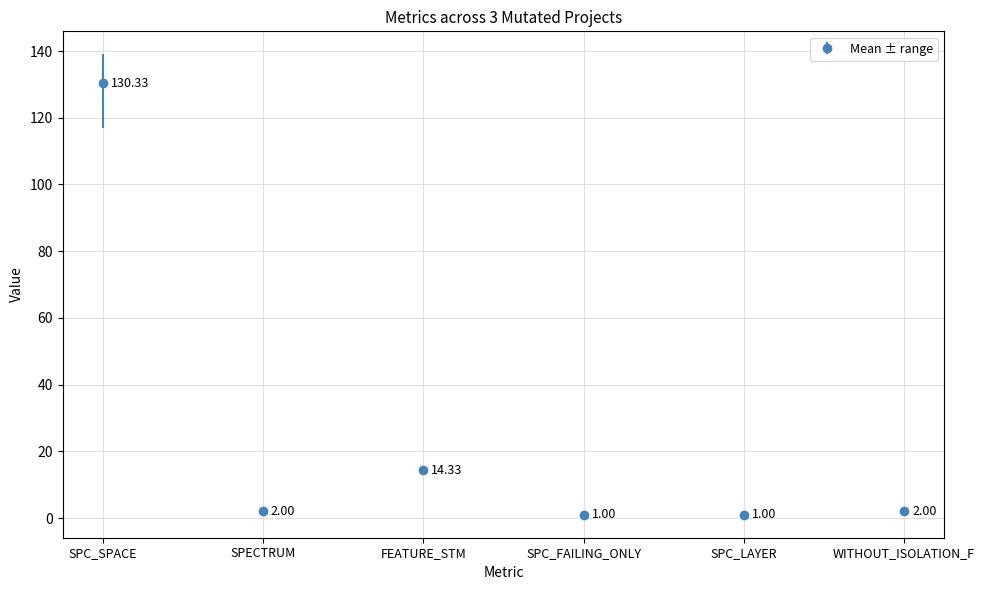

Between SPC_SPACE and SPECTRUM, which is larger?

SPC_SPACE